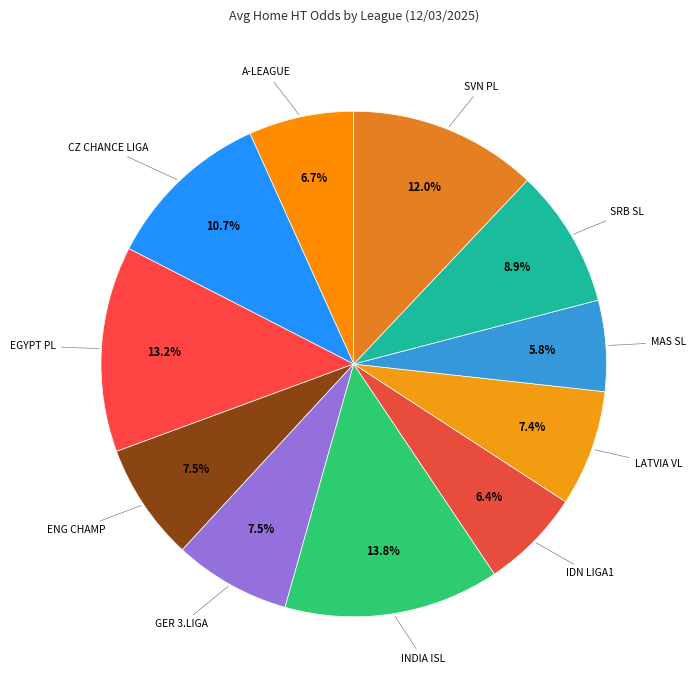

Count the number of slices in the pie.

11